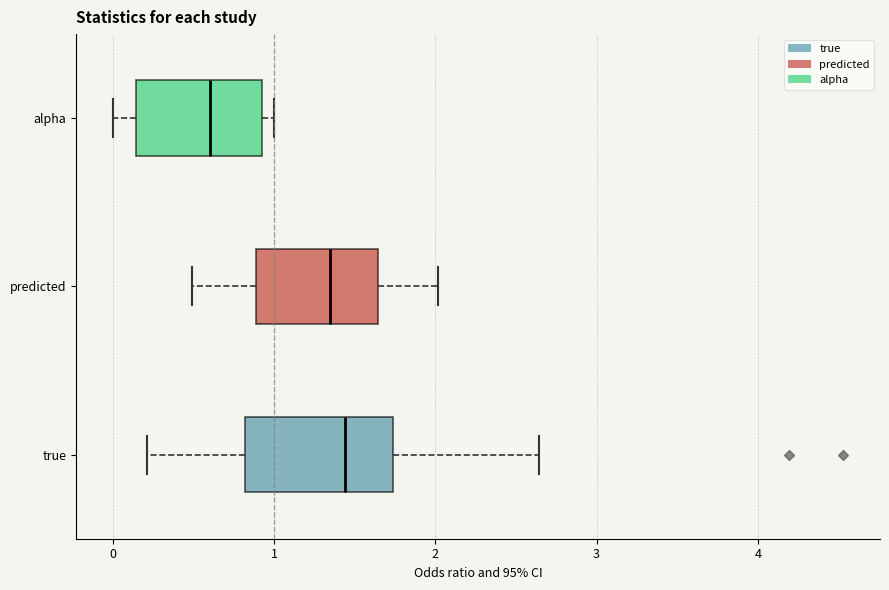

Comparing the boxes themselves (not the whiskers), which one is the widest?

true